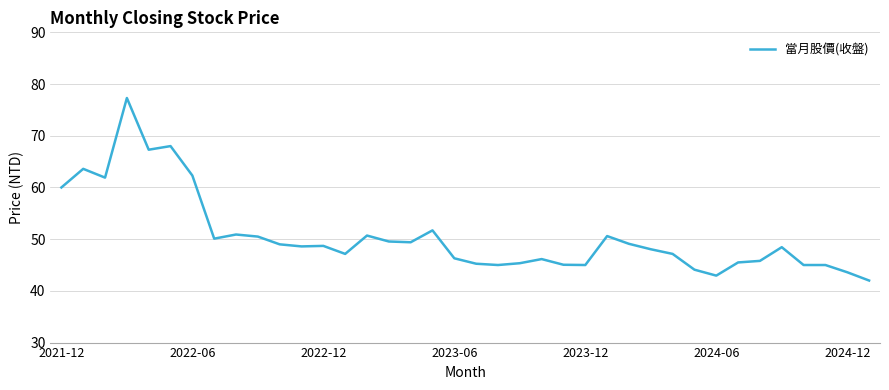

What is the greatest value displayed?

77.3